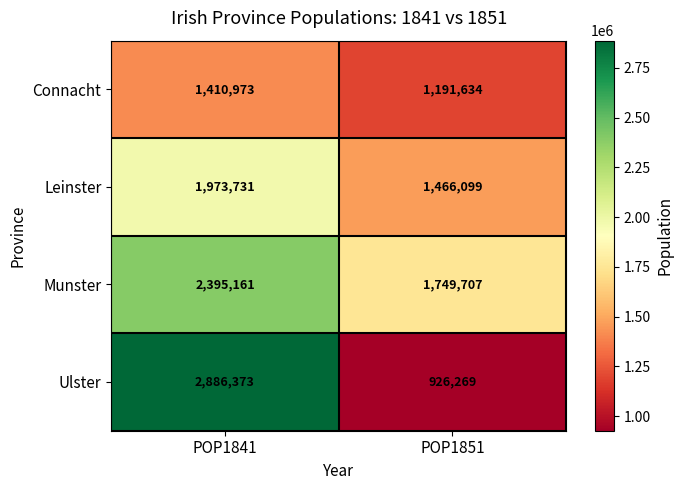

What is the total value across all series at POP1841?

8666238